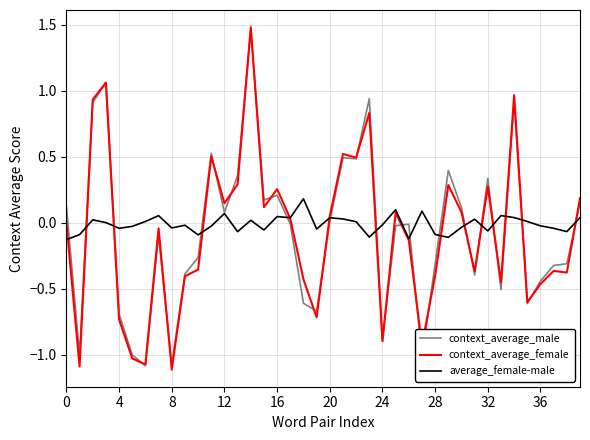

Which series has the widest spread of values?

context_average_female